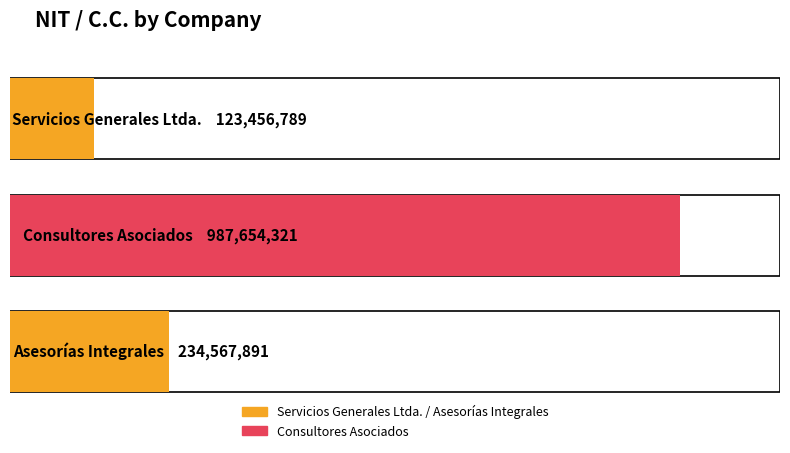

What is the minimum value shown in the chart?

123456789